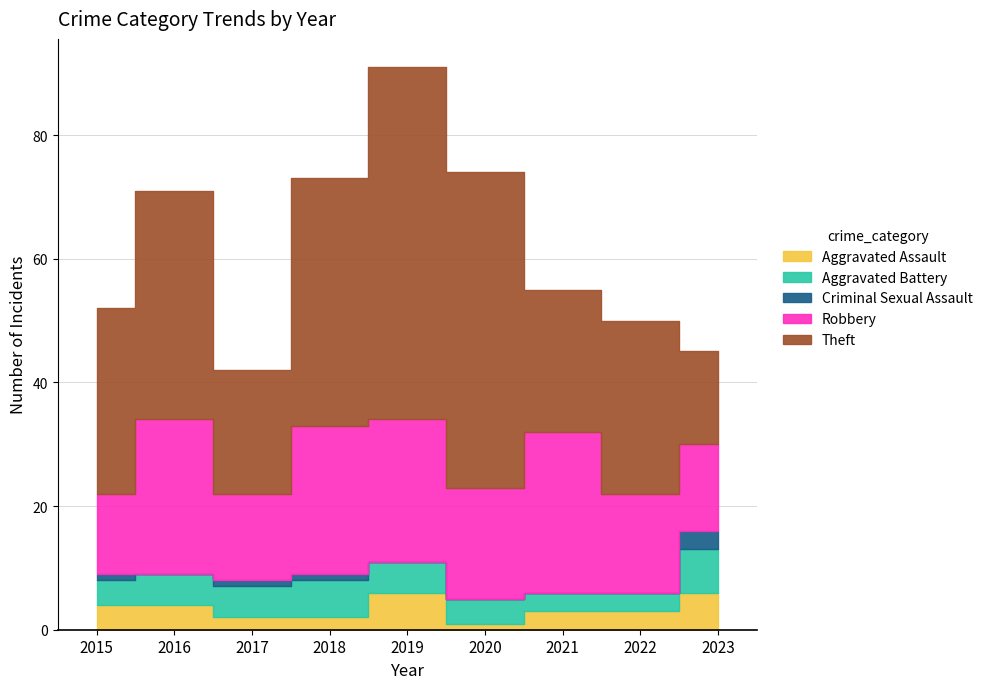

Does the chart display data point markers on the line(s)?

No